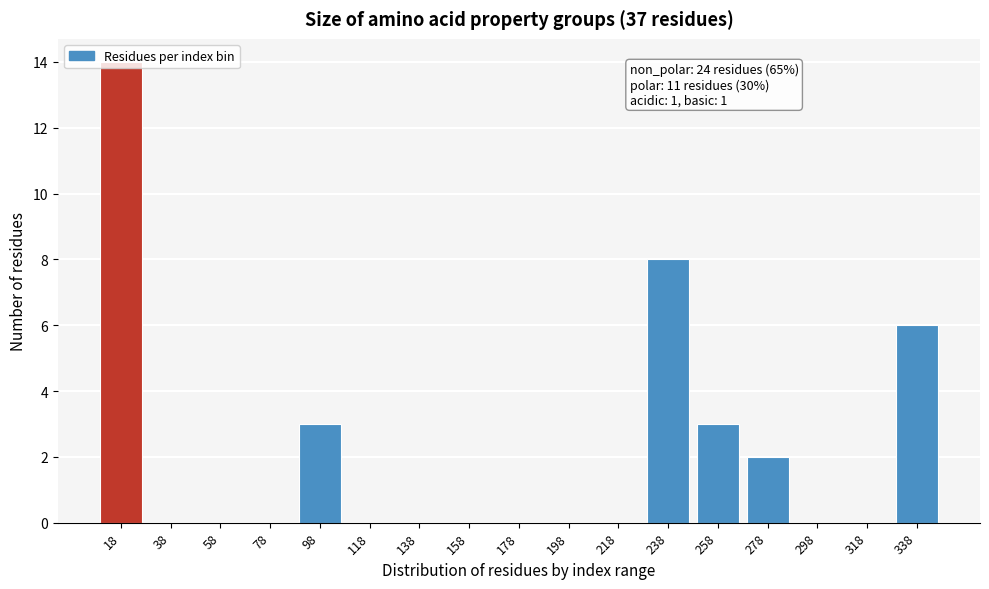

What is the sum of all values?

36